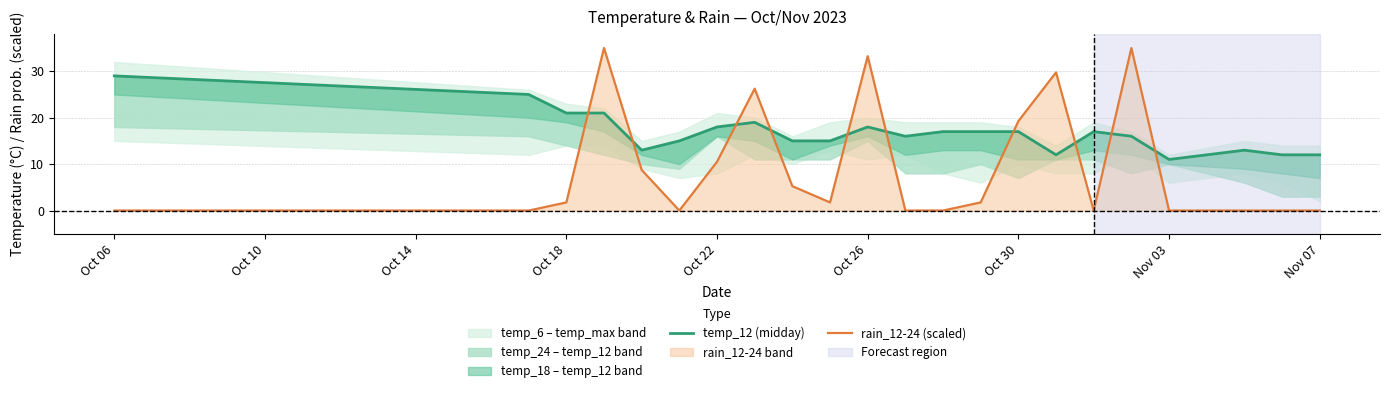

Reading left to right, list all the values displayed in this chart.

temp_12 (midday): 29.0	25.0	21.0	21.0	13.0	15.0	18.0	19.0	15.0	15.0	18.0	16.0	17.0	17.0	17.0	12.0	17.0	16.0	11.0	13.0	12.0	12.0
rain_12-24 (scaled): 0.0	0.0	1.8	35.0	8.8	0.0	10.5	26.2	5.2	1.8	33.2	0.0	0.0	1.8	19.2	29.8	0.0	35.0	0.0	0.0	0.0	0.0